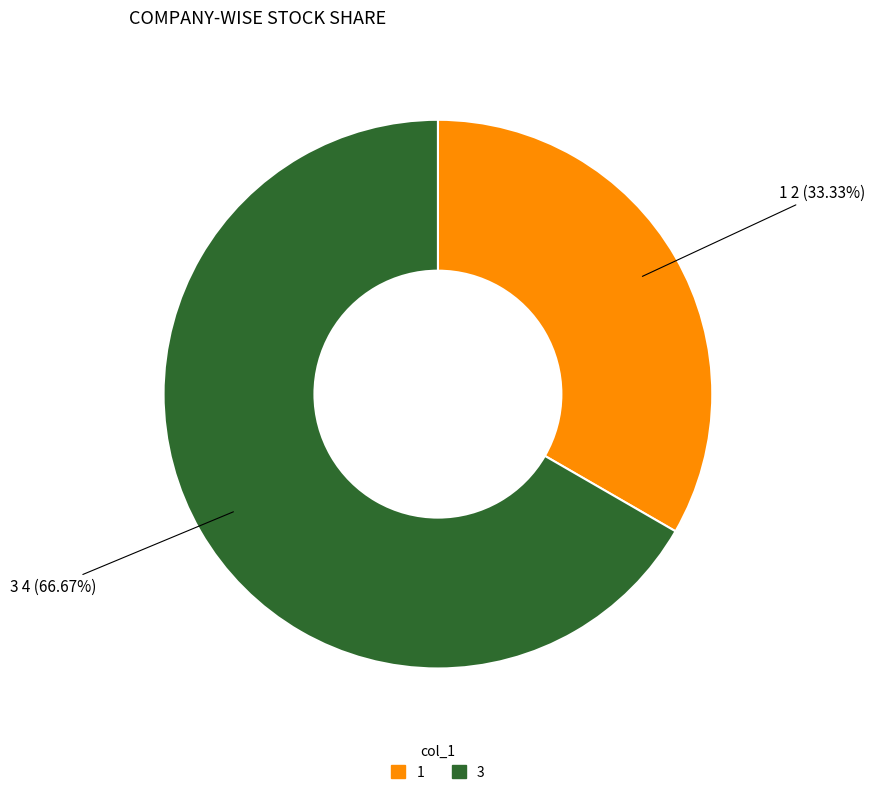

Combined, what portion of the pie is 3 and 1?

100.0%